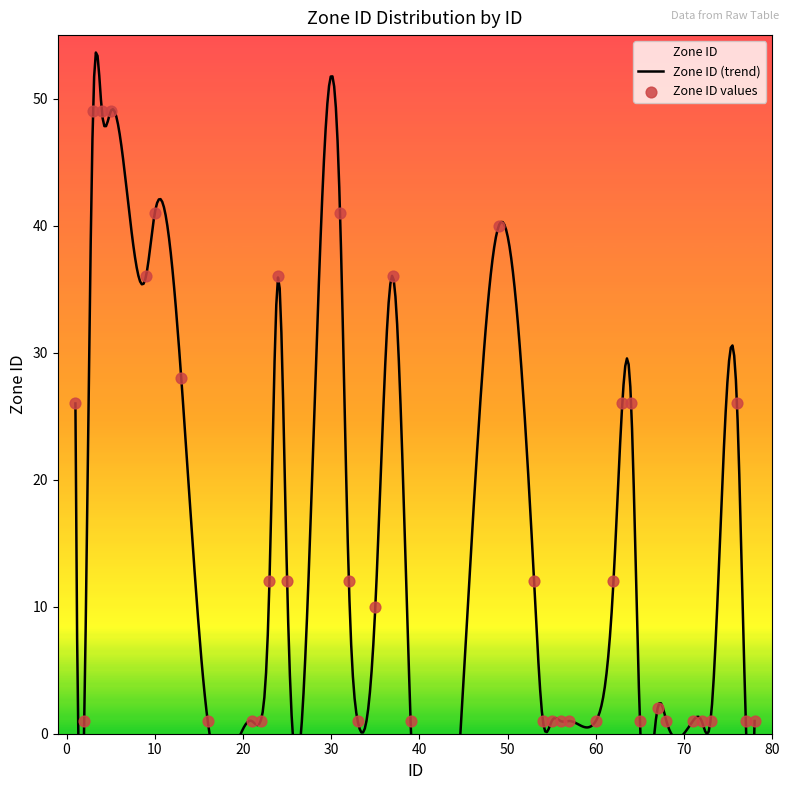

What is the change in value from 10 to 39?

-40